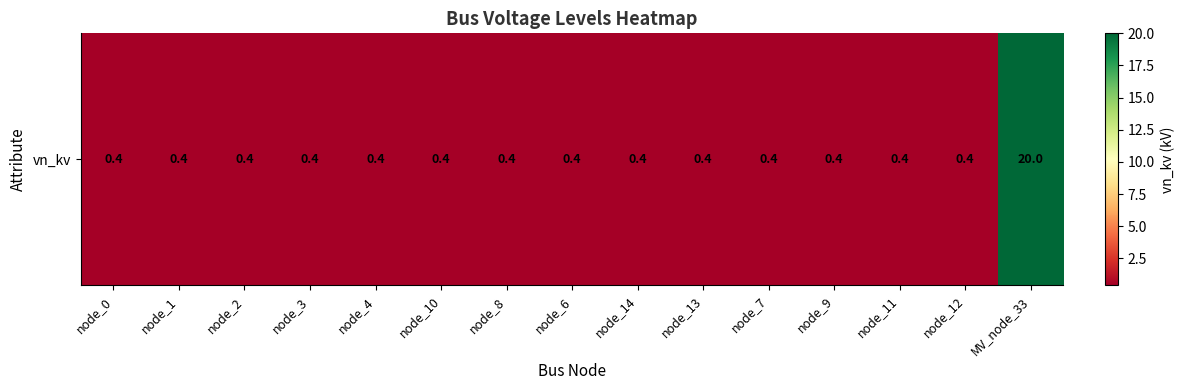

What is the greatest value displayed?

20.0